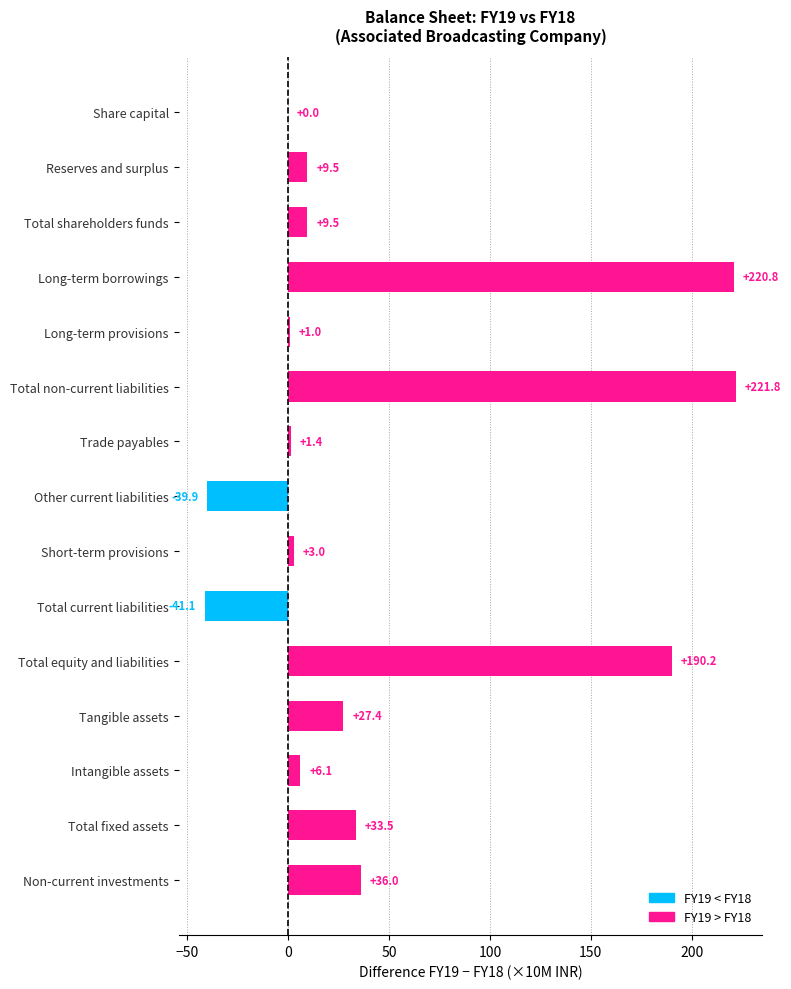

What is the greatest value displayed?

221.8